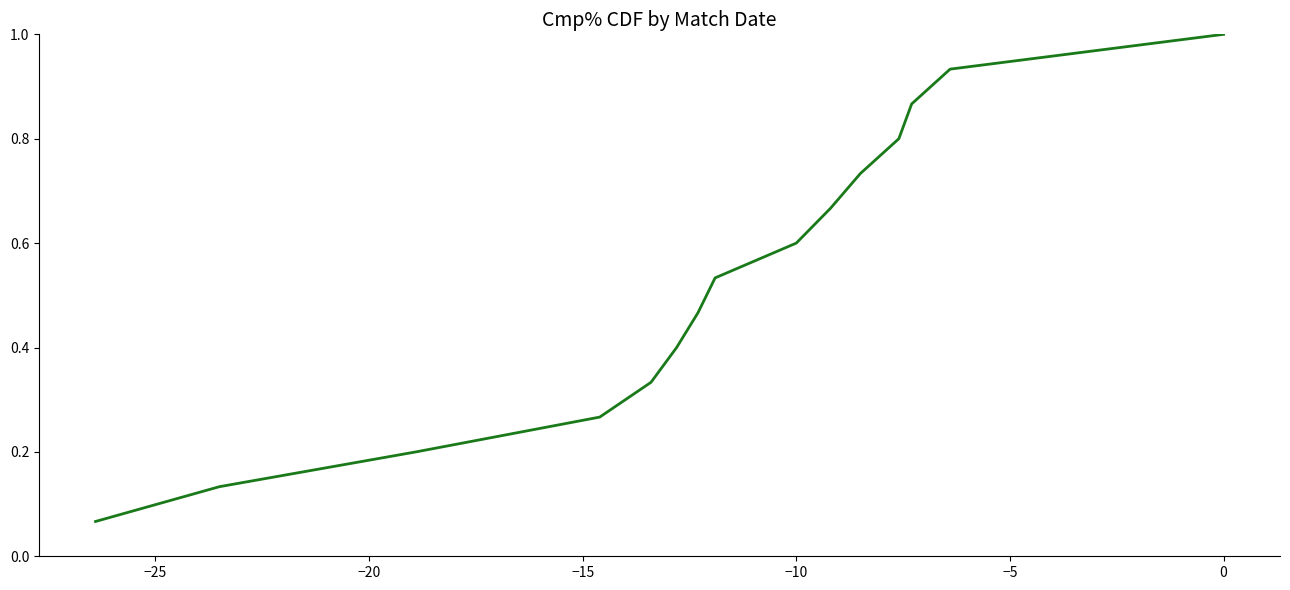

What is the greatest value displayed?

1.0